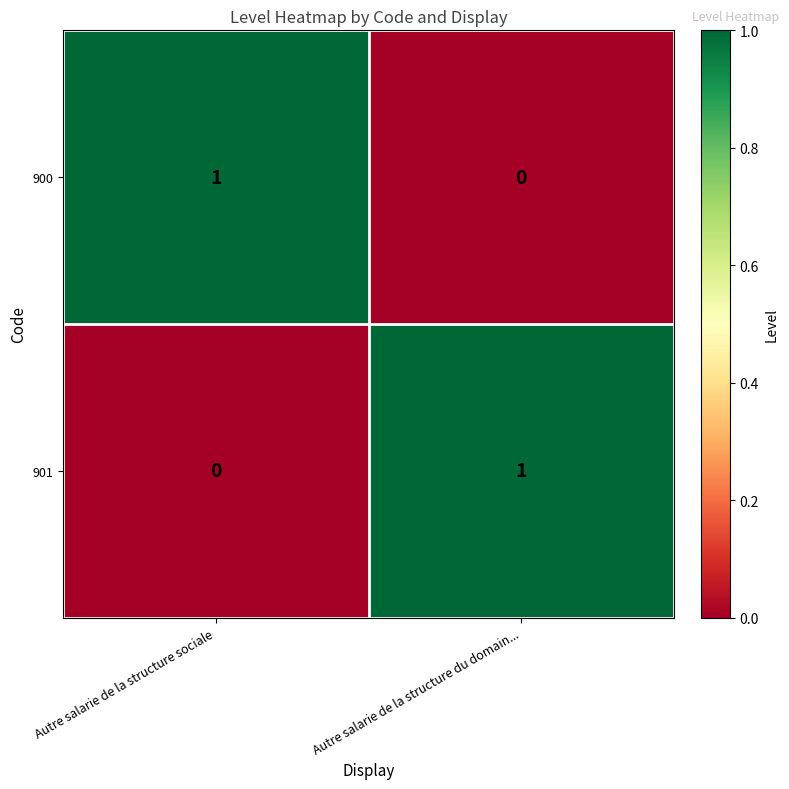

At which label is 901 closest to 0?

Autre salarie de la structure sociale